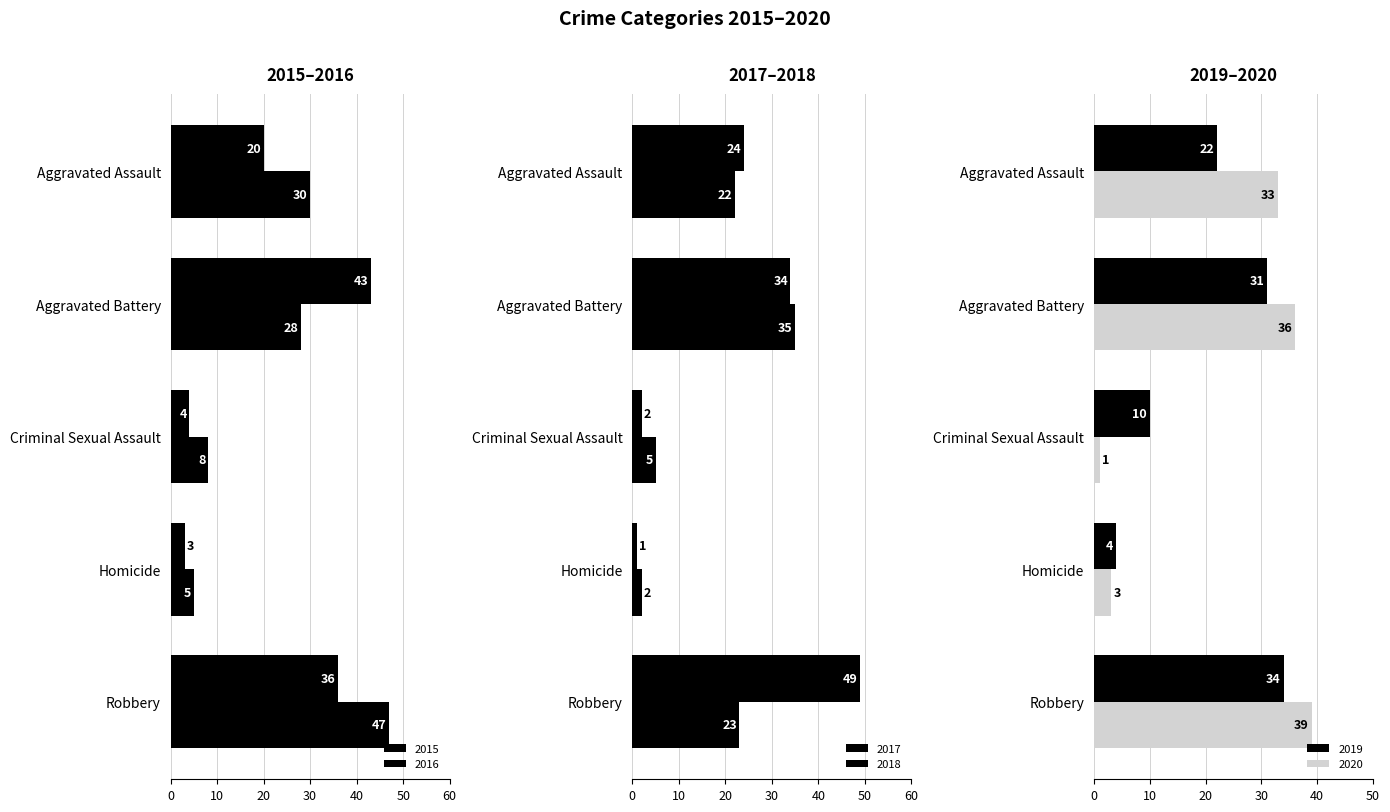

Reading right to left, what are all the values shown in this chart?

2015: 36	3	4	43	20
2016: 47	5	8	28	30
2017: 49	1	2	34	24
2018: 23	2	5	35	22
2019: 34	4	10	31	22
2020: 39	3	1	36	33